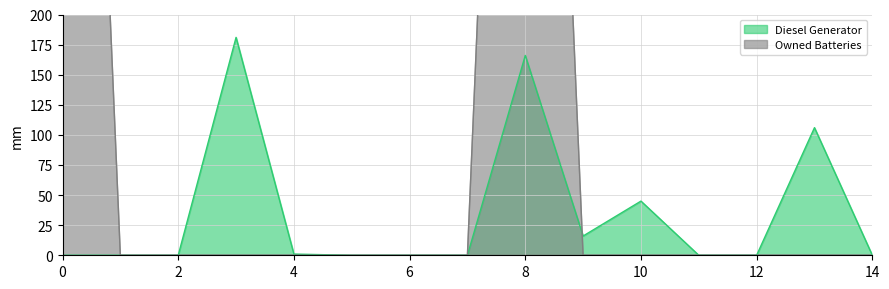

What is the difference between the second highest and second lowest values in the Diesel Generator series?

166